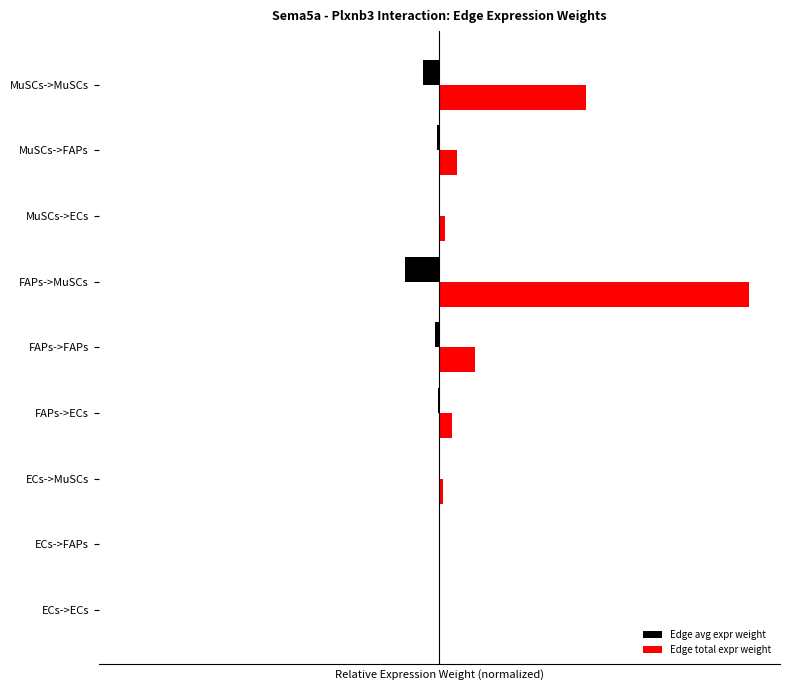

Which series has the largest range (max minus min)?

Edge total expr weight